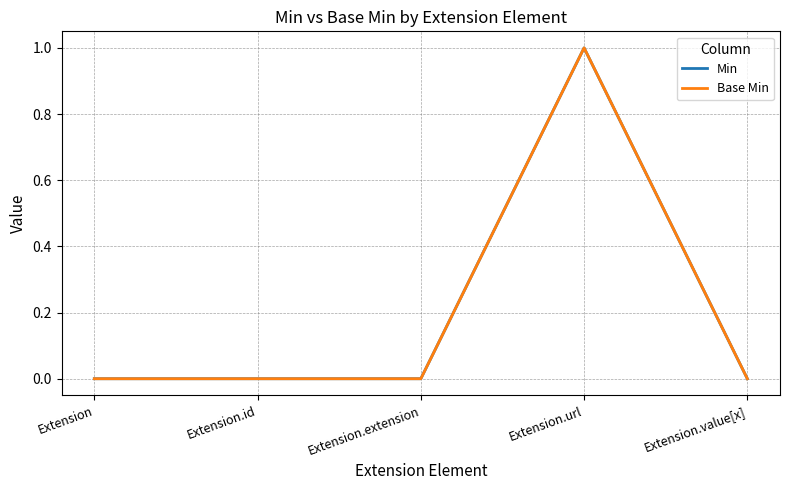

How many lines are shown in the chart?

2